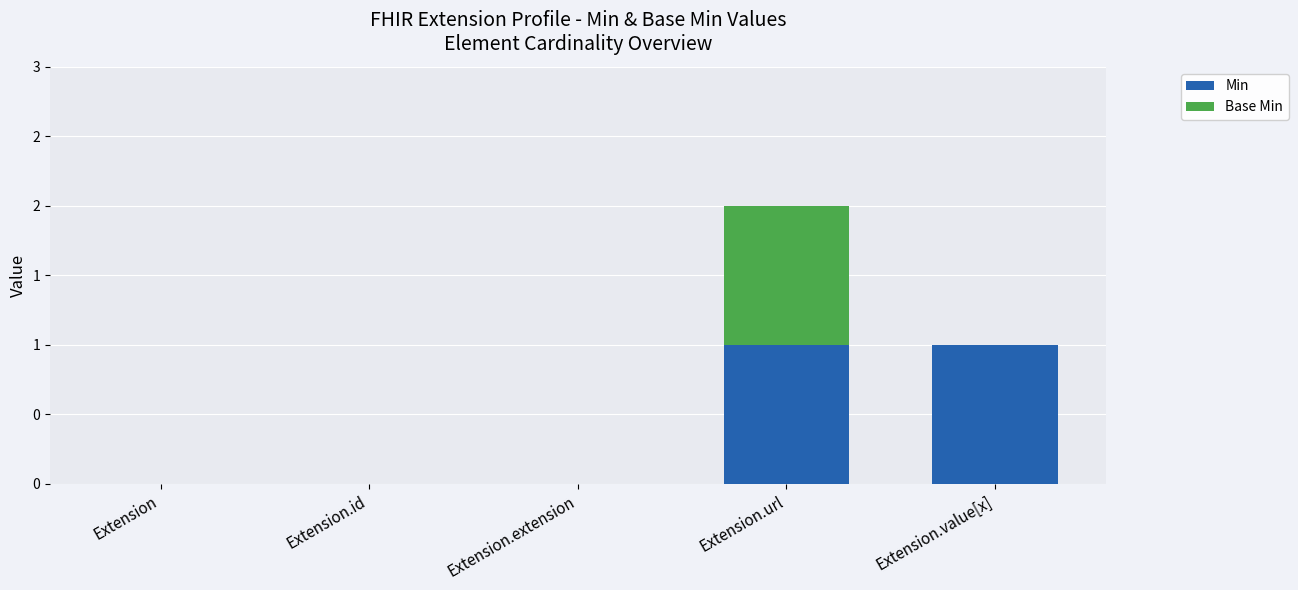

At which label is Min closest to 0?

Extension